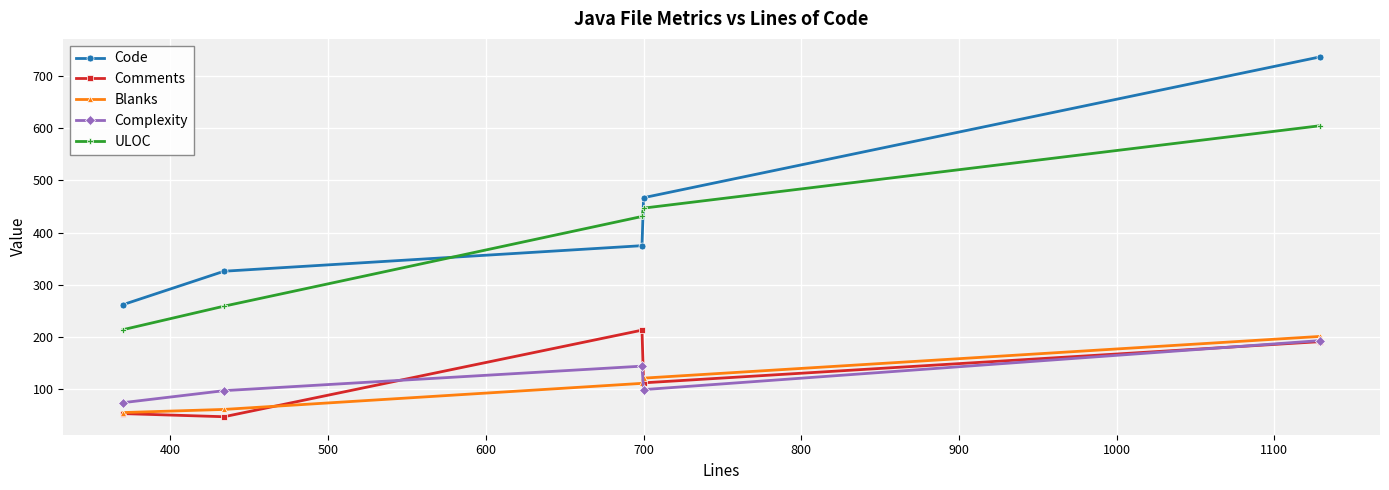

How many lines are shown in the chart?

5